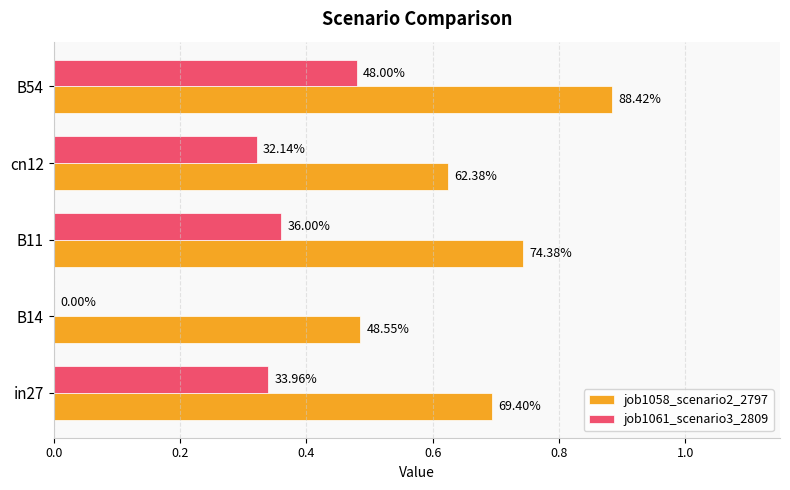

What are all the series names shown in the legend?

job1058_scenario2_2797, job1061_scenario3_2809